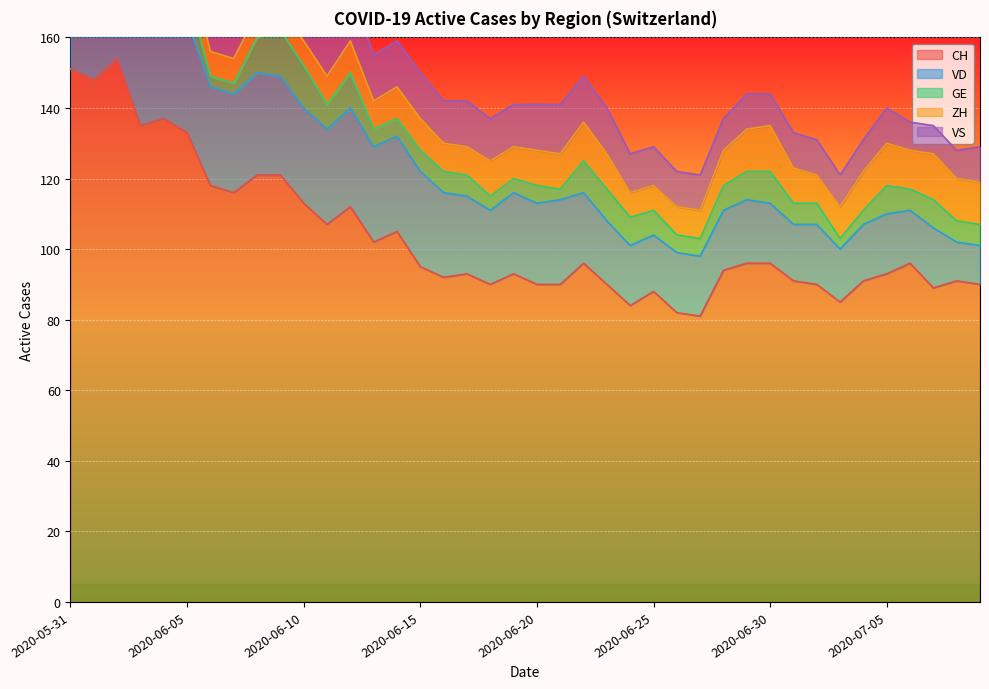

What is the difference between the second highest and second lowest values in the VS series?

7